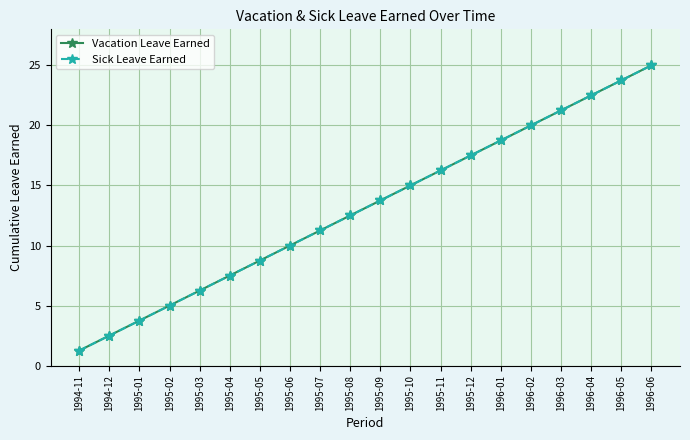

What is the value of the Vacation Leave Earned point at the 16th from the left?

20.0